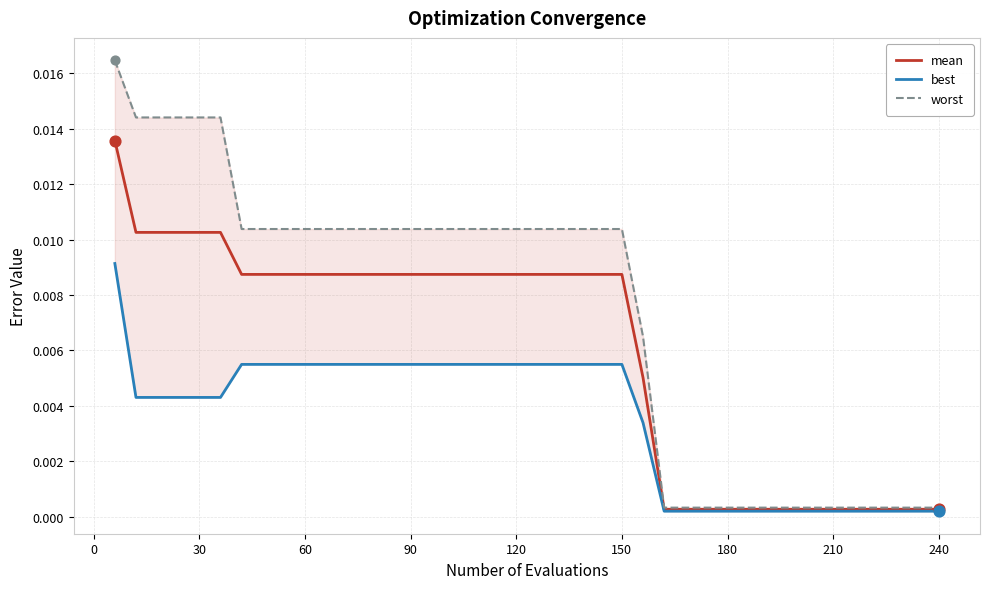

Is the value of worst at 24 greater than the value of best at 33?

Yes